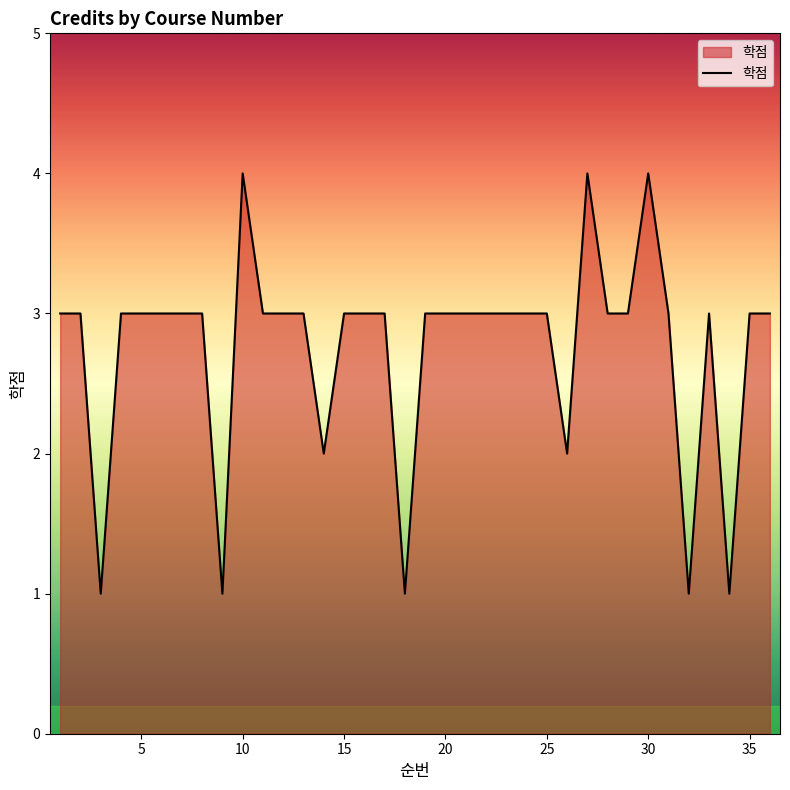

What is the greatest value displayed?

4